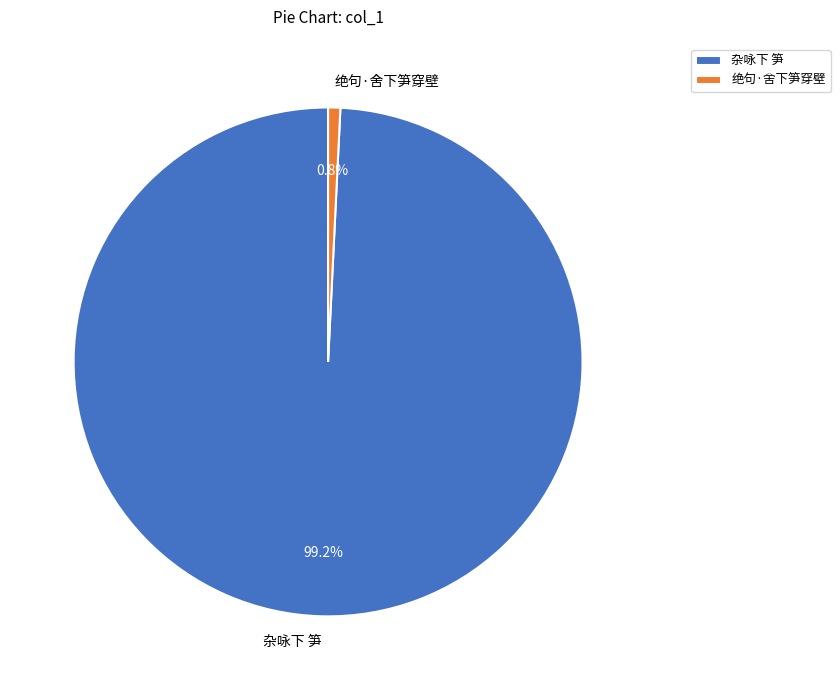

What is the ratio of the value at 杂咏下 笋 to the value at 绝句·舍下笋穿壁?

128.5